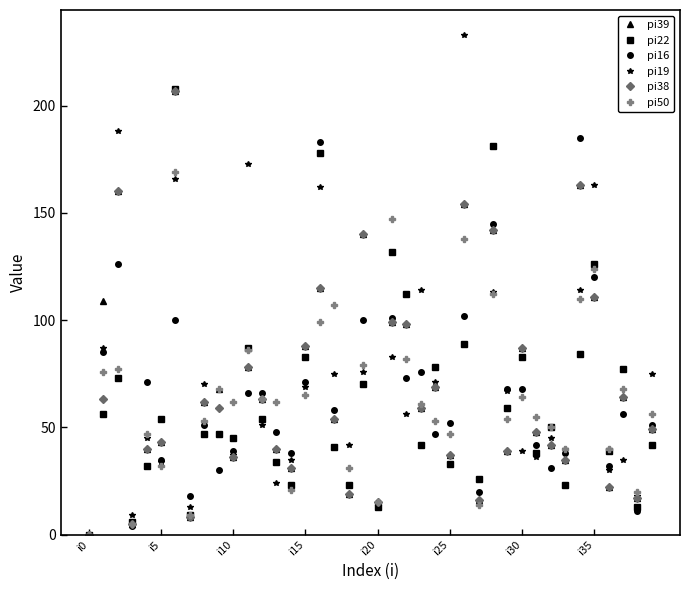

Is this an area chart (filled region under the line)?

No